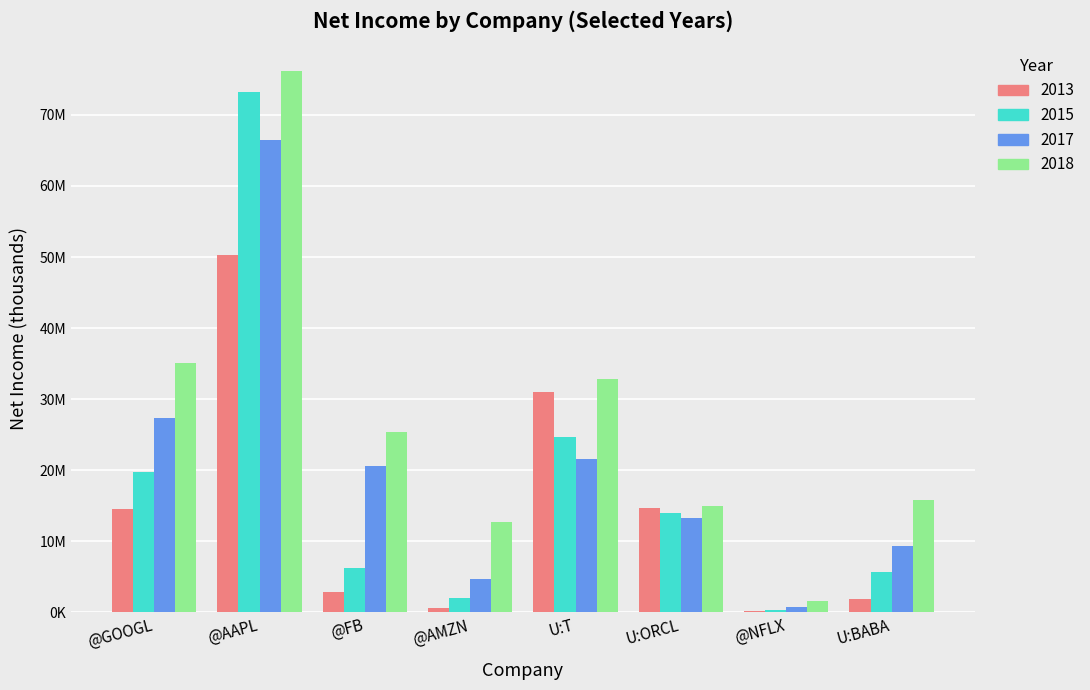

What is the approximate value of 2017 at U:T?

21567000